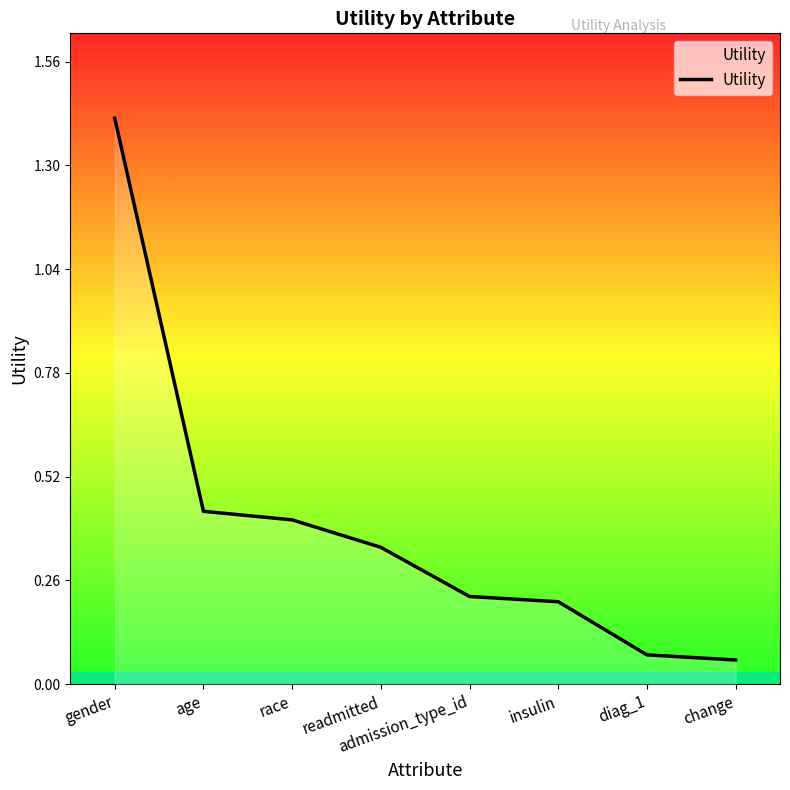

What is the maximum value shown in the chart?

1.4